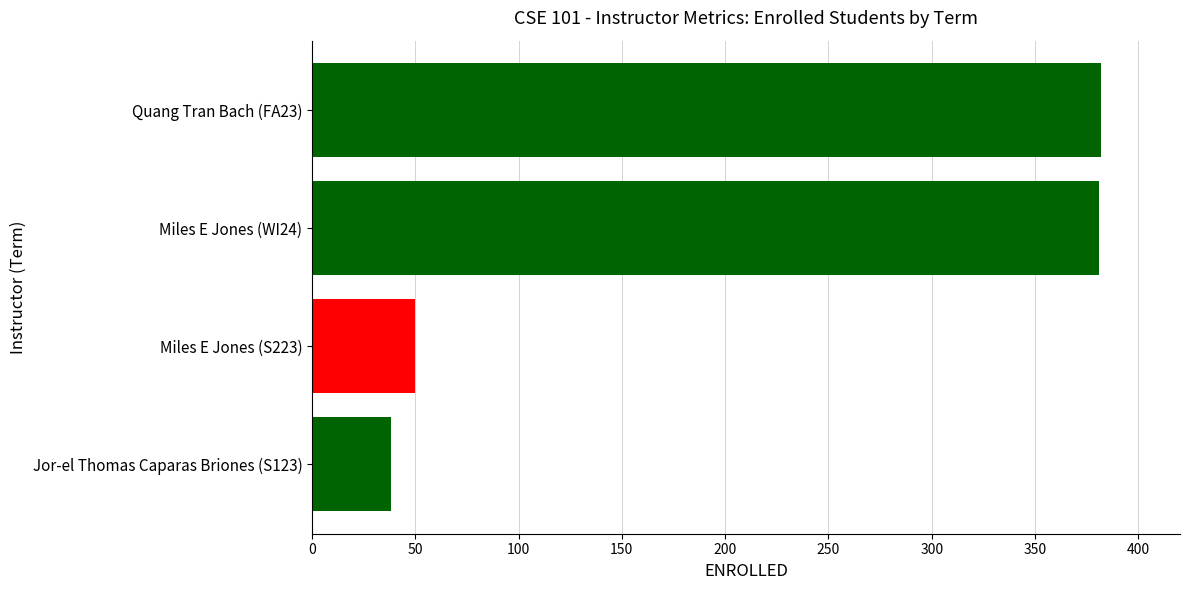

At which label is the value closest to 210?

Miles E Jones (S223)